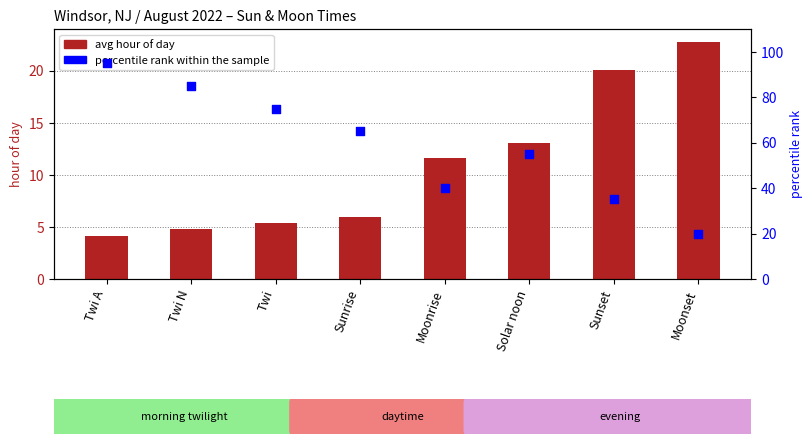

What is the total value across all series at Moonset?

42.7